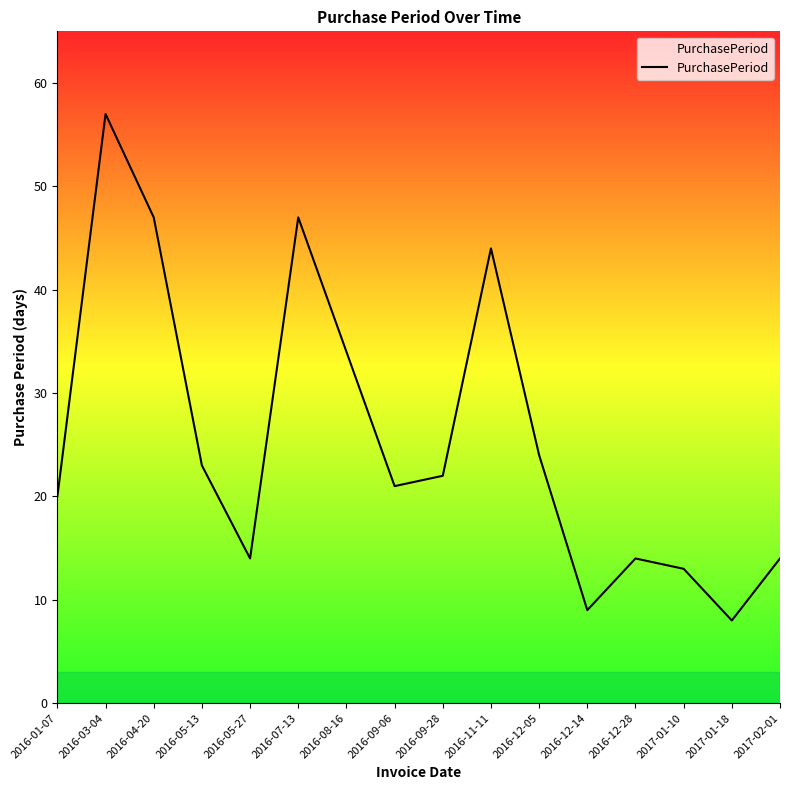

What position from the right is 2017-01-18?

2